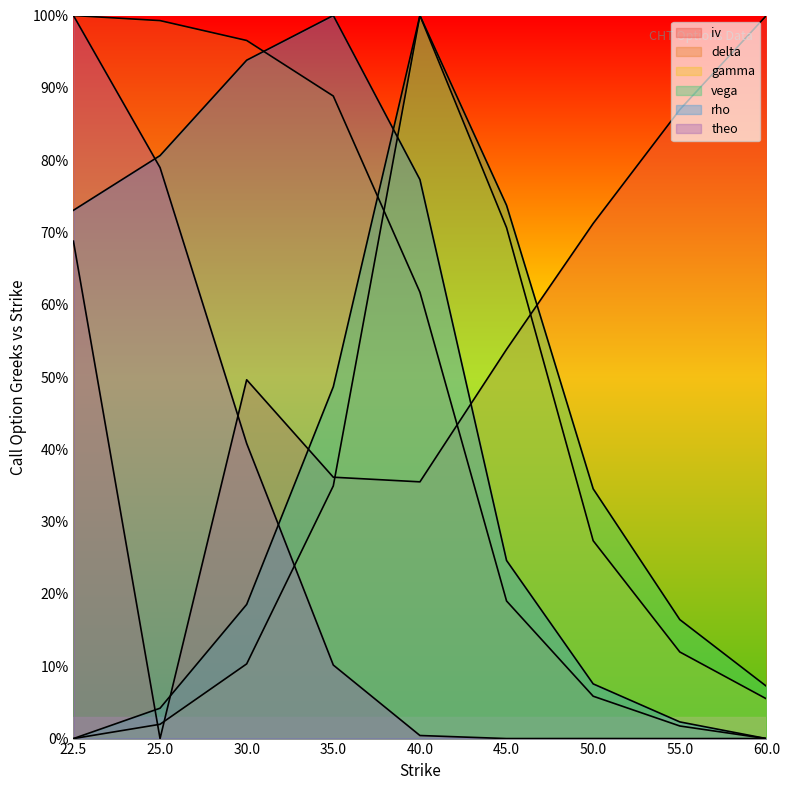

What is the approximate value of iv at 30.0?

0.5